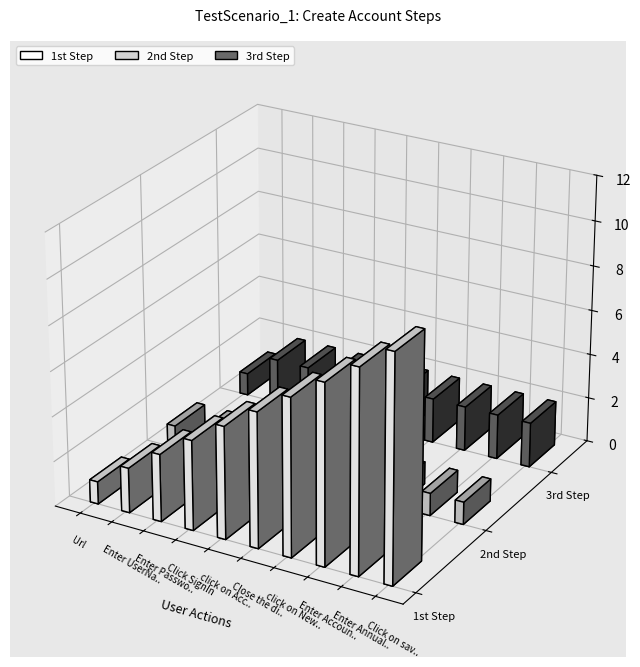

At Click on save button, list the series in order from smallest to largest.

2nd Step, 3rd Step, 1st Step